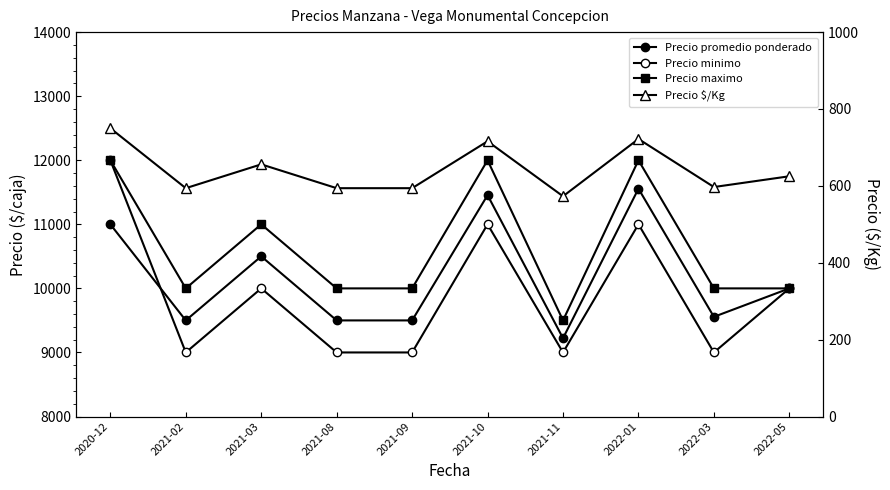

What is the highest value of the Precio minimo series?

12000